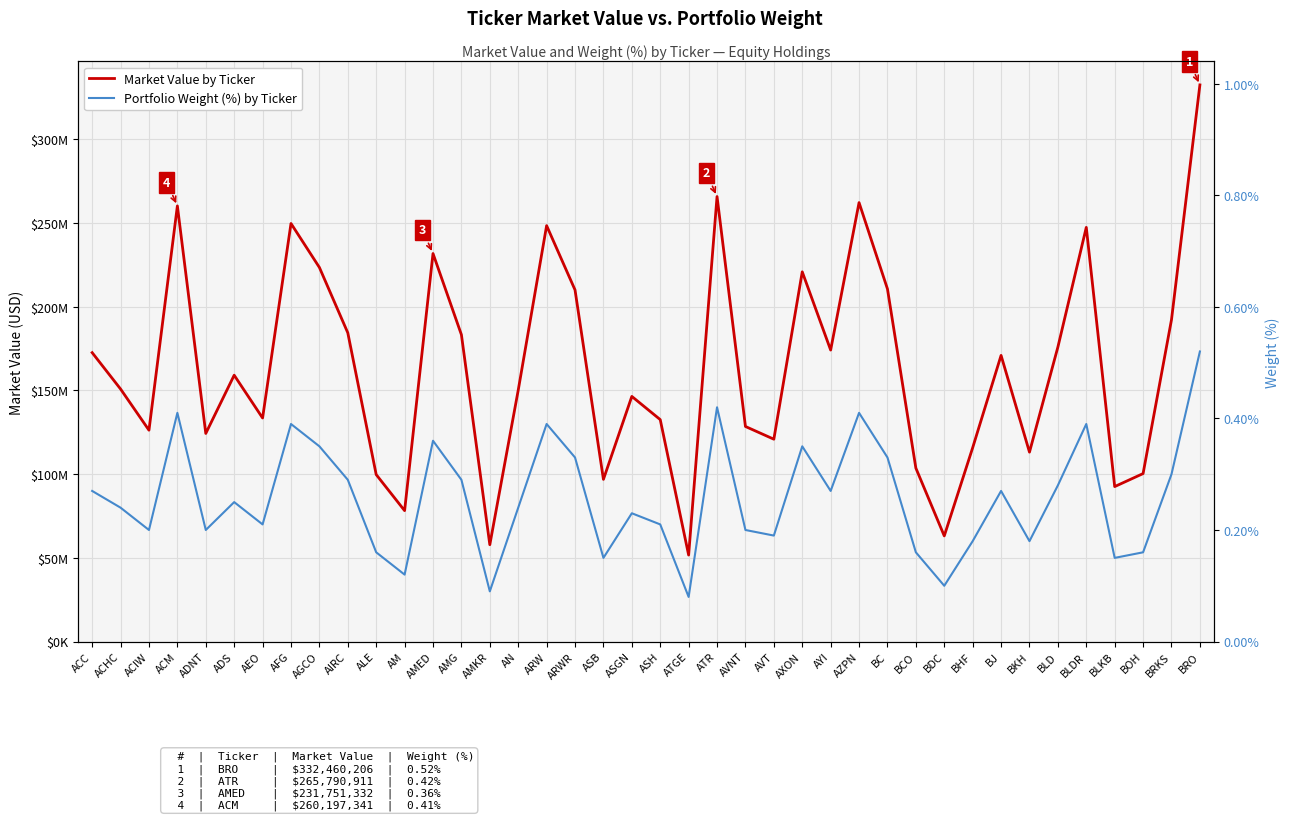

What is the sum of the Portfolio Weight (%) by Ticker values at AEO and ALE?

0.4